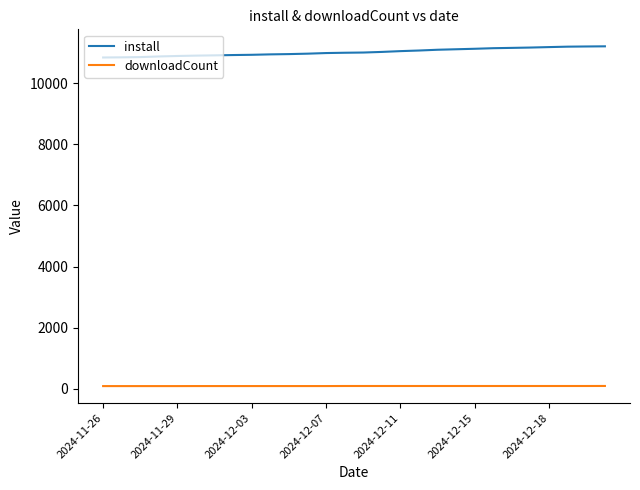

Rank the series by their maximum value, from highest to lowest.

install, downloadCount